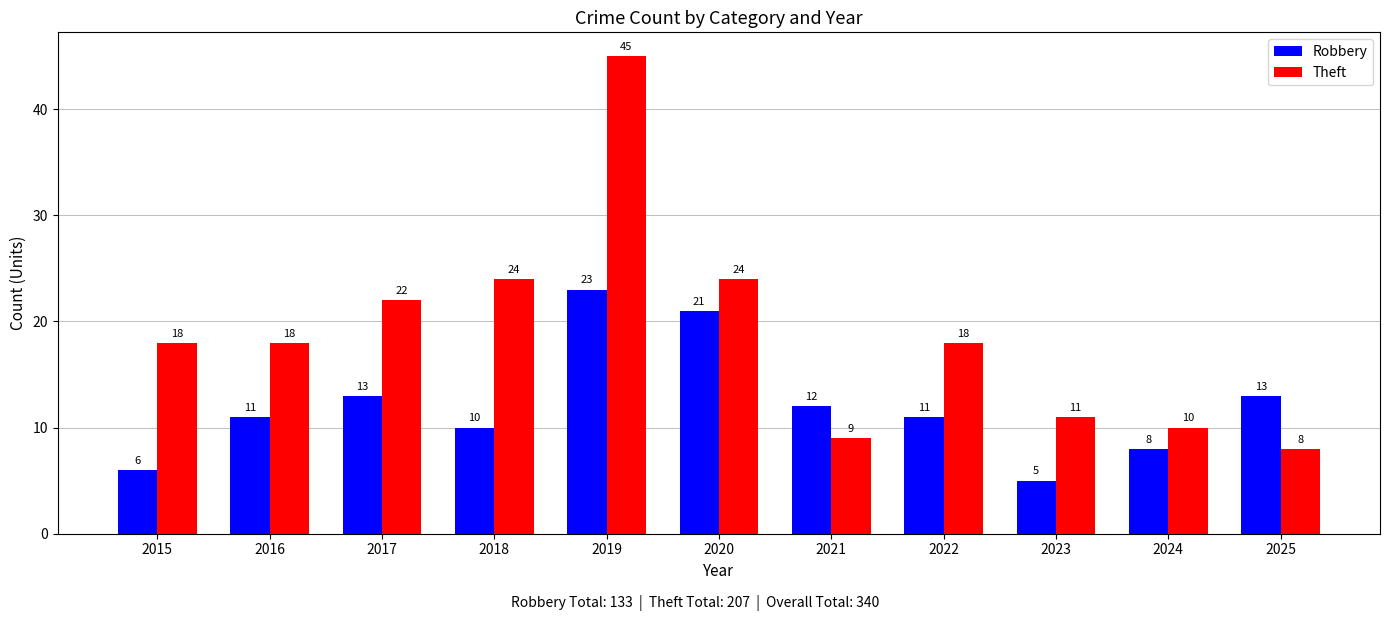

Are the bars grouped side by side (vs. stacked)?

Yes